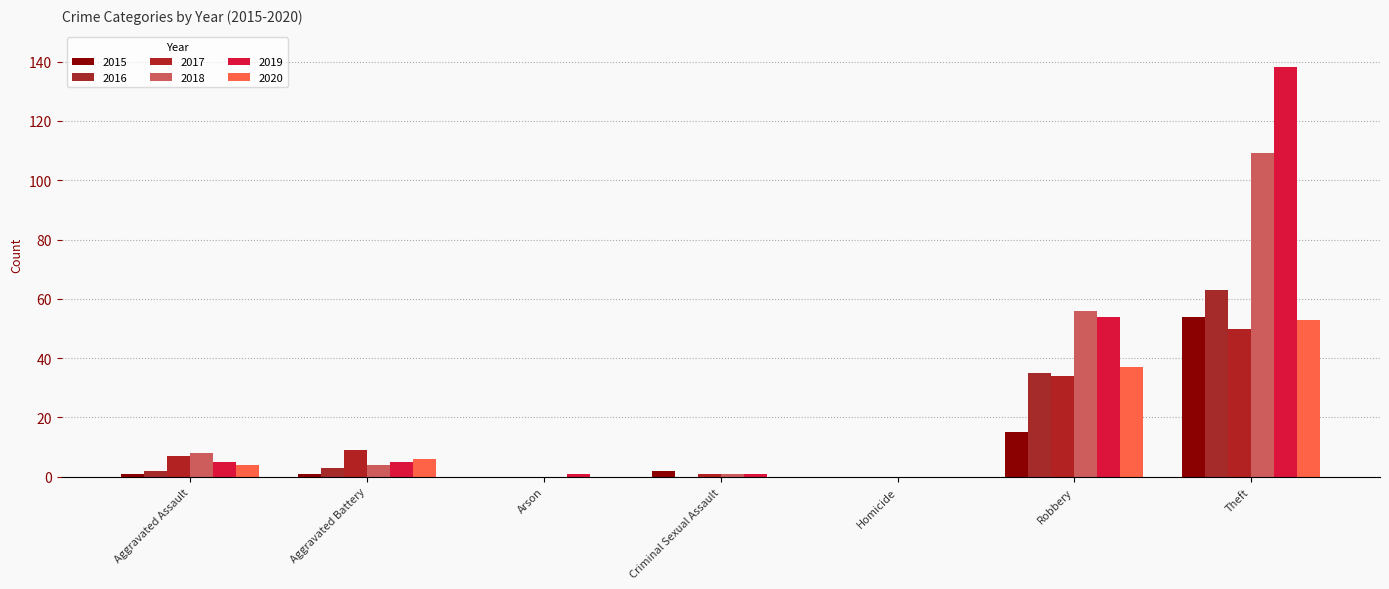

How many distinct data groups are displayed?

6